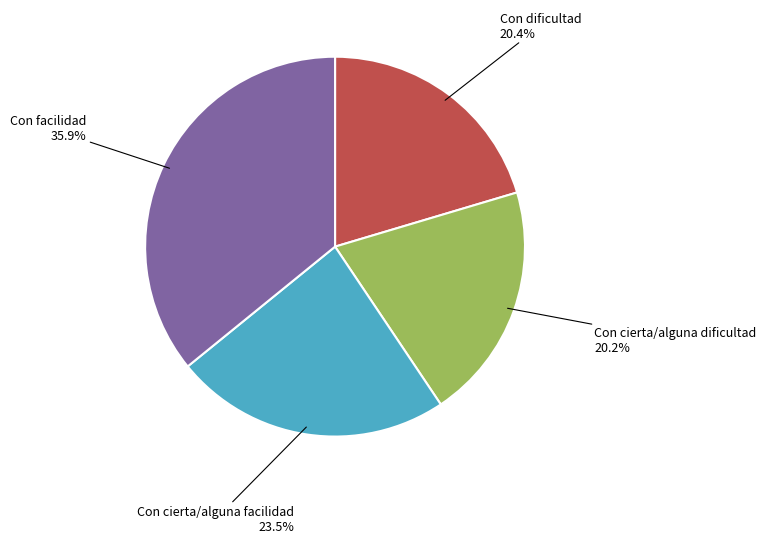

To the nearest percent, what is the average slice percentage?

25%